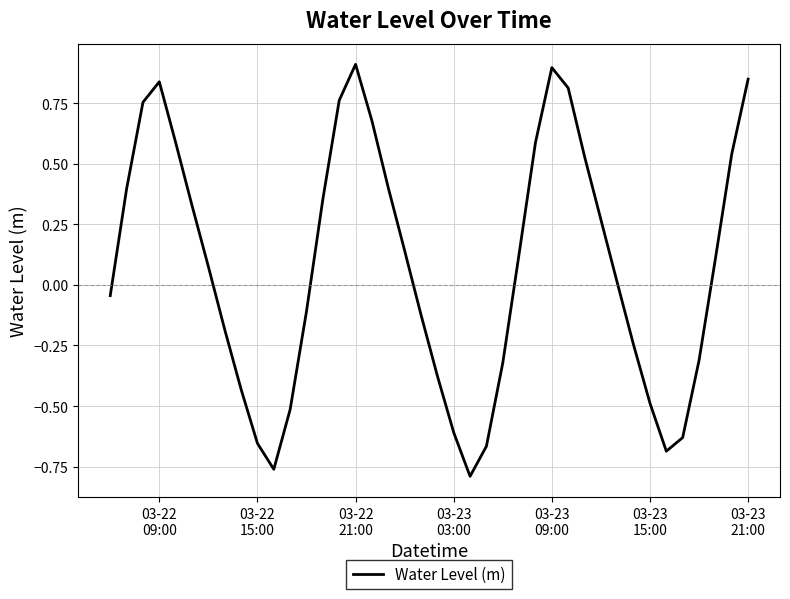

Count the number of categories in the chart.

40